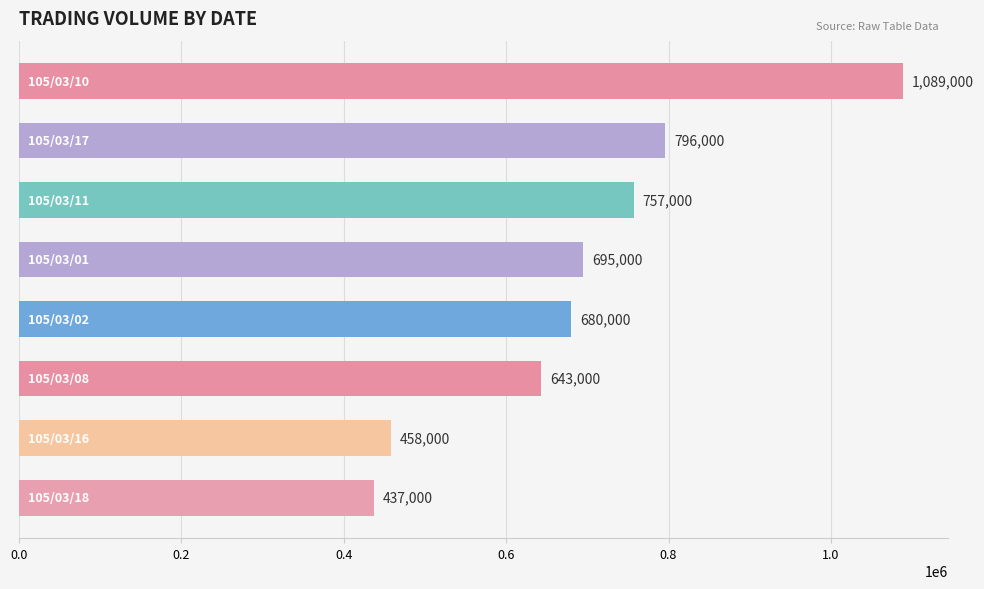

What is the difference between the maximum and second lowest values?

631000